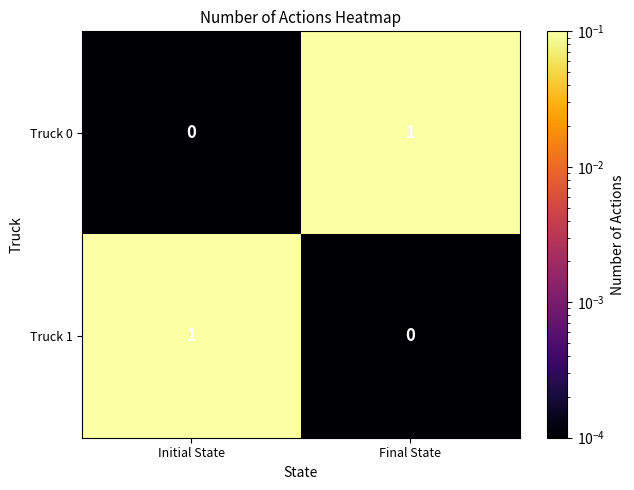

Where is Truck 0 nearest to the value 0?

Initial State